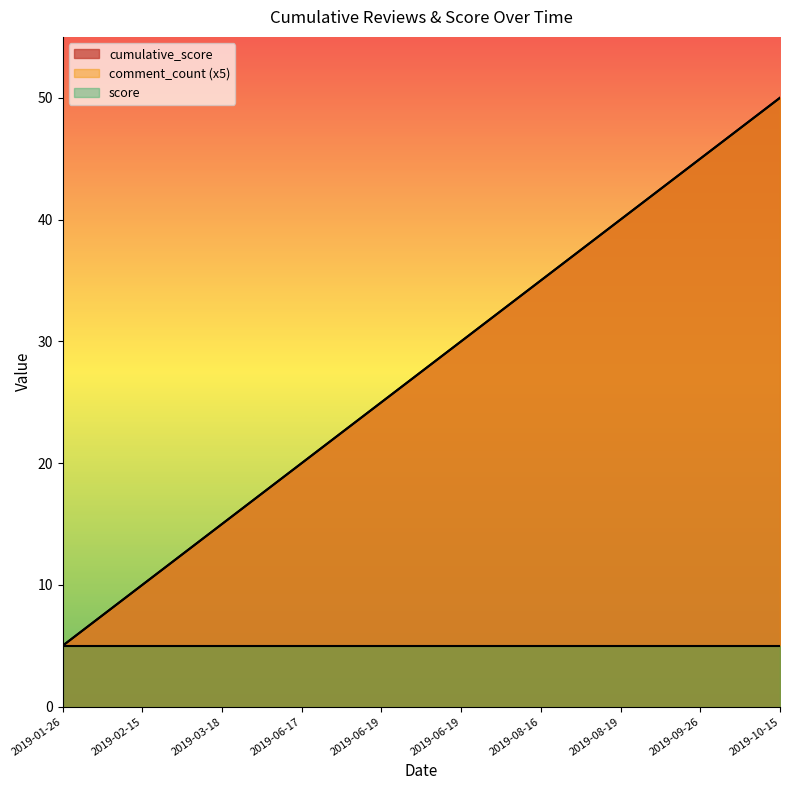

Does the chart display data point markers on the line(s)?

No